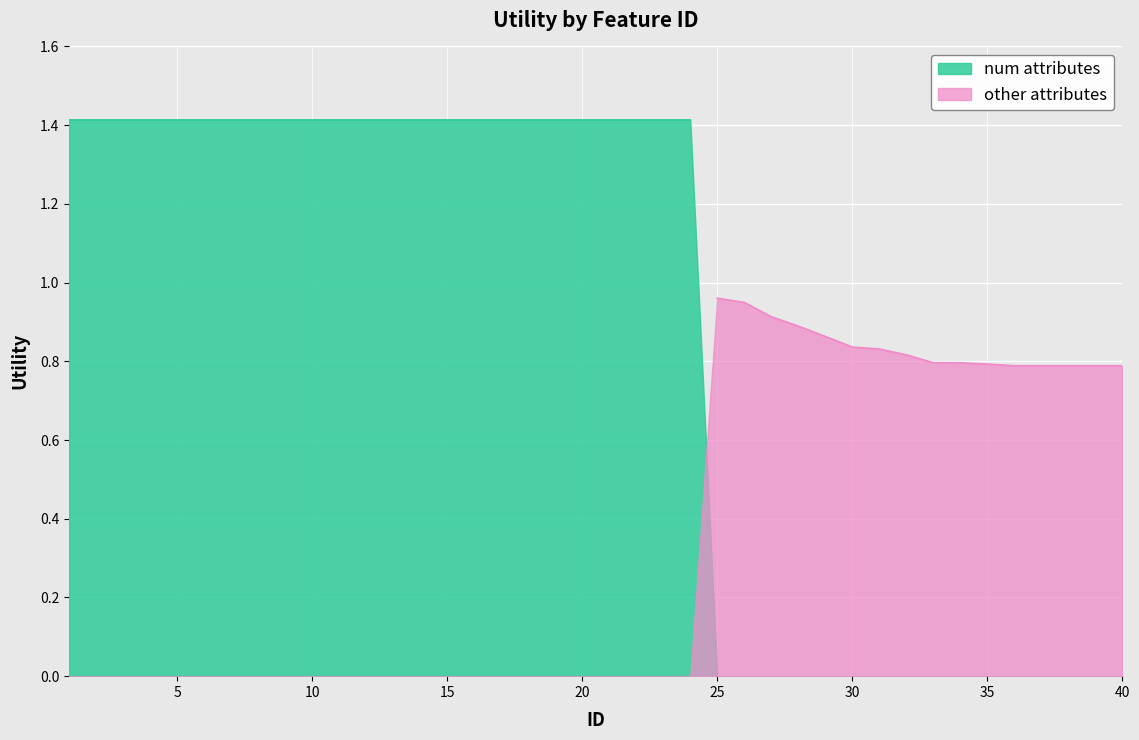

How many data points are less than 1?

16